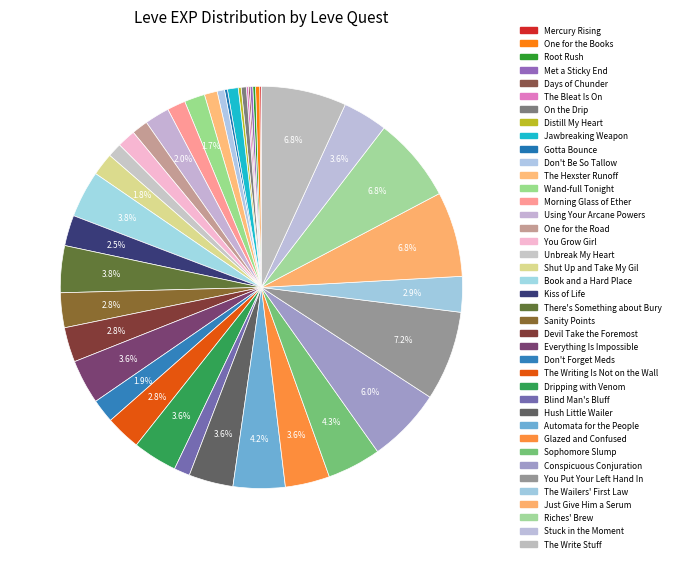

What is the ratio of the value at Met a Sticky End to the value at Book and a Hard Place?

0.1